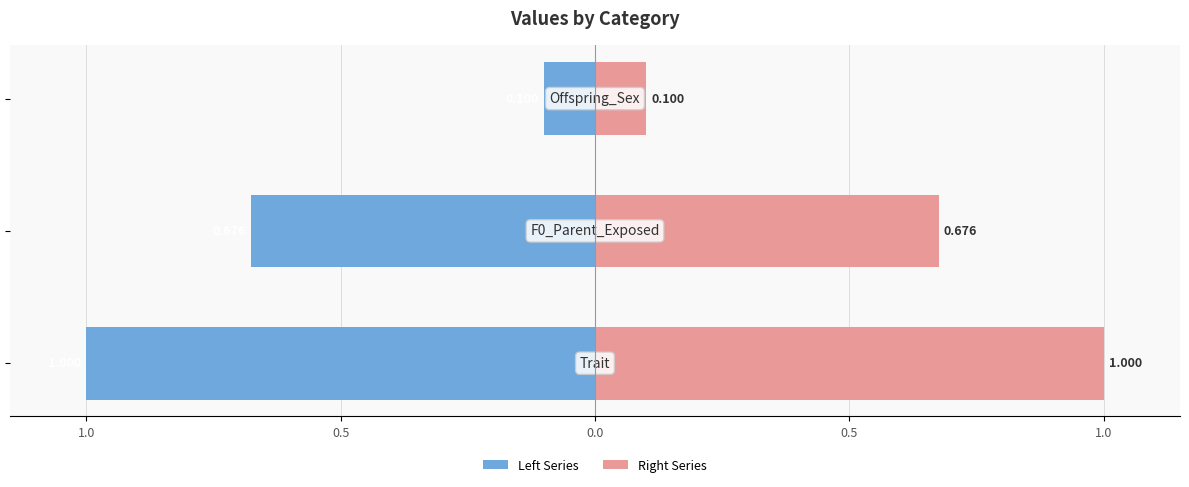

What value does the Right Series series have at 0.5?

0.7